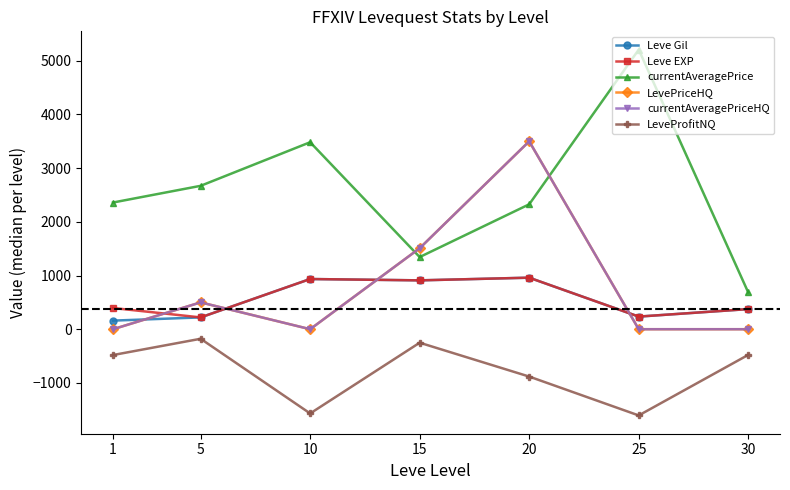

What is the difference between the maximum and second lowest values in the LeveProfitNQ series?

1391.0